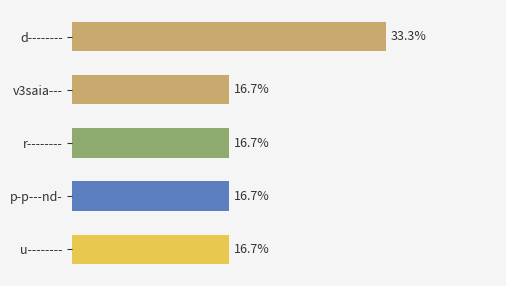

What is the label of the 1st bar from the bottom?

u--------